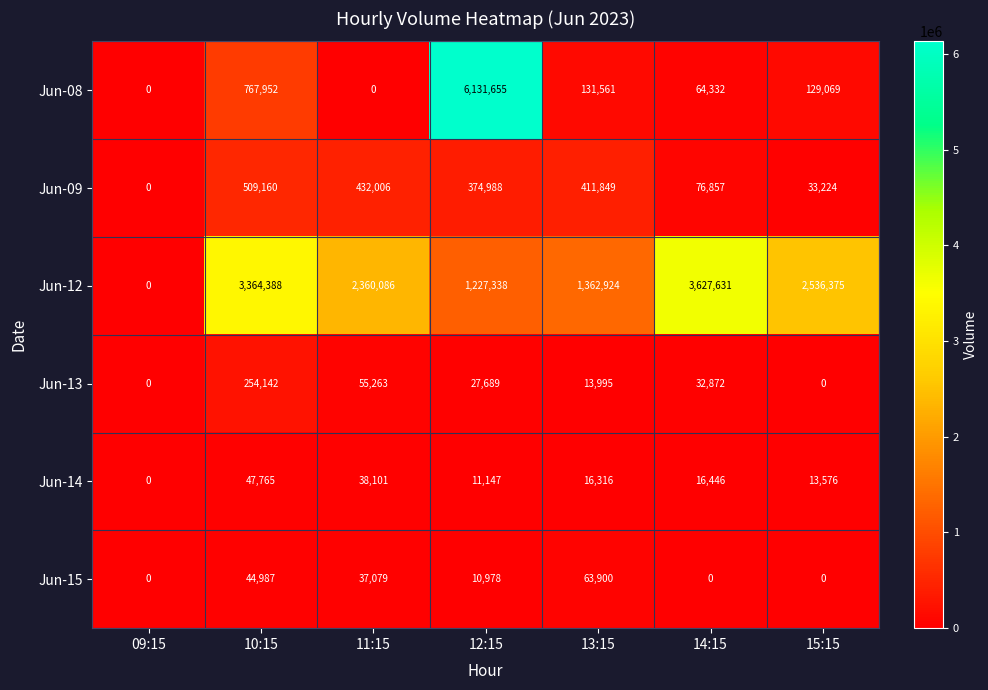

What is the sum of all Jun-12 values?

14478742